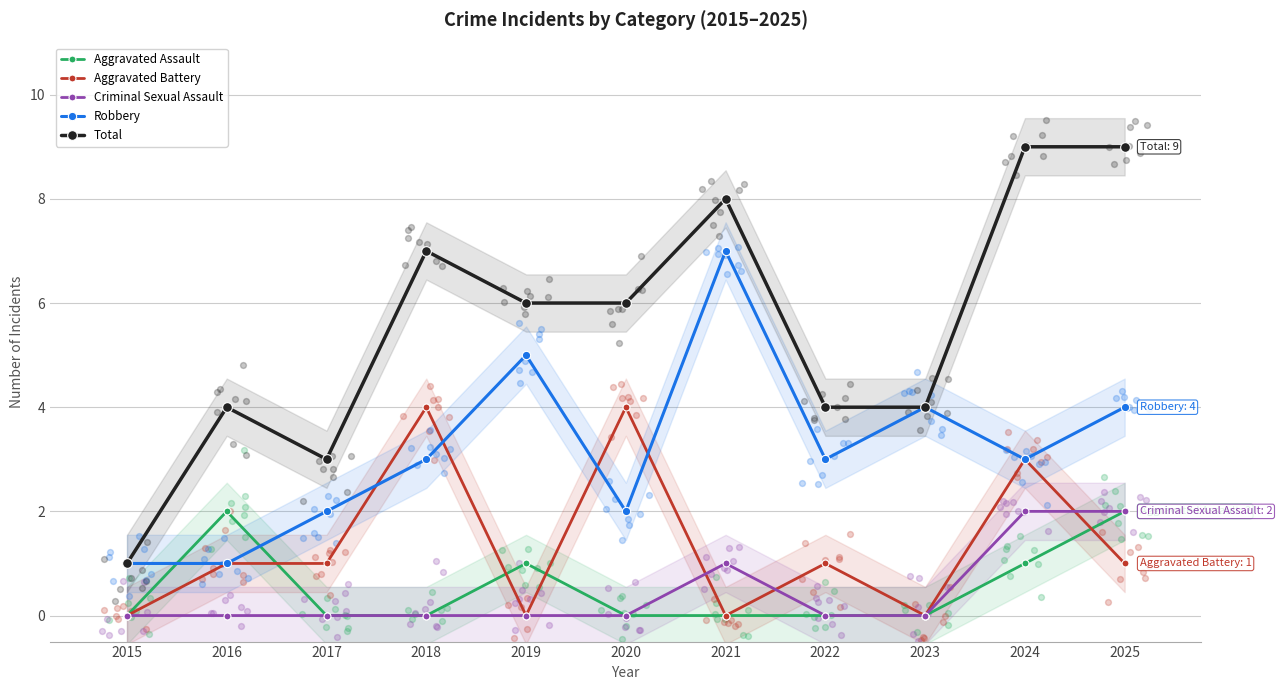

At how many categories does at least one series exceed 0?

11